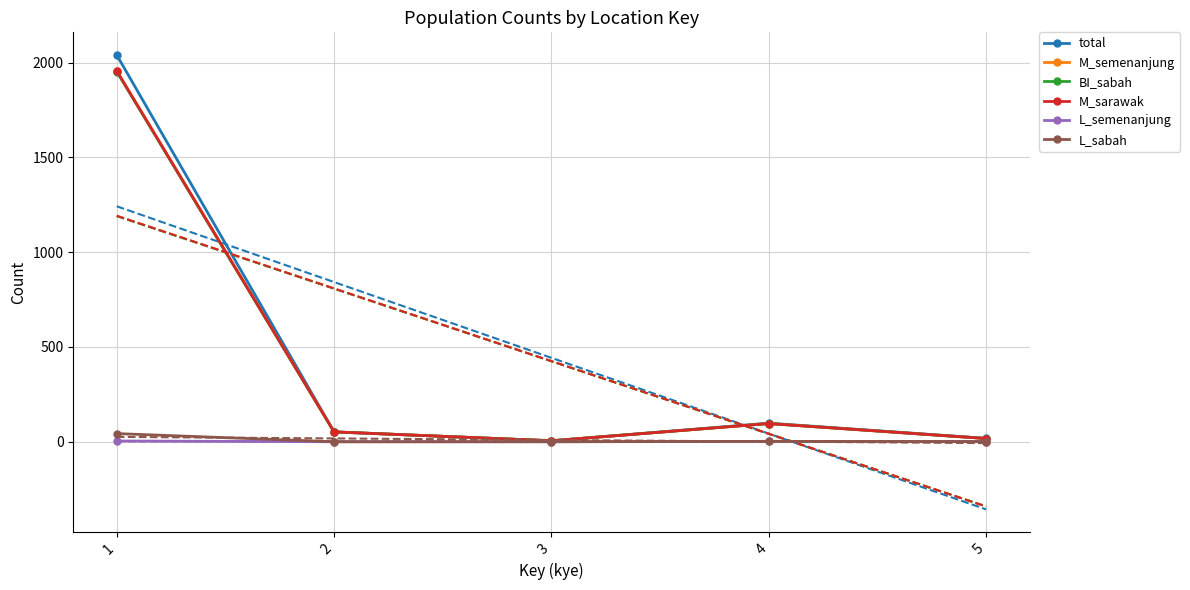

Rank the series at 5 from lowest to highest value.

L_semenanjung, L_sabah, M_semenanjung, BI_sabah, M_sarawak, total